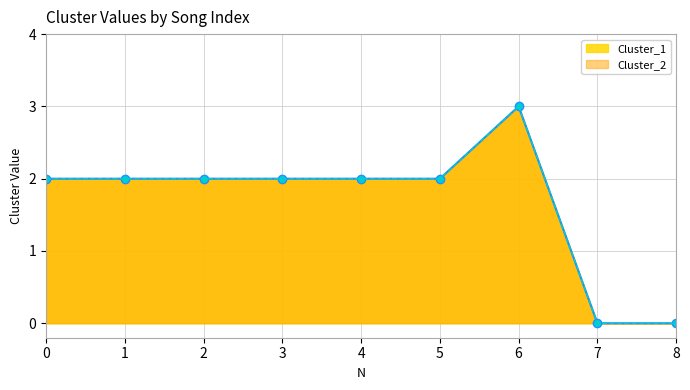

At how many categories does at least one series exceed 0?

7